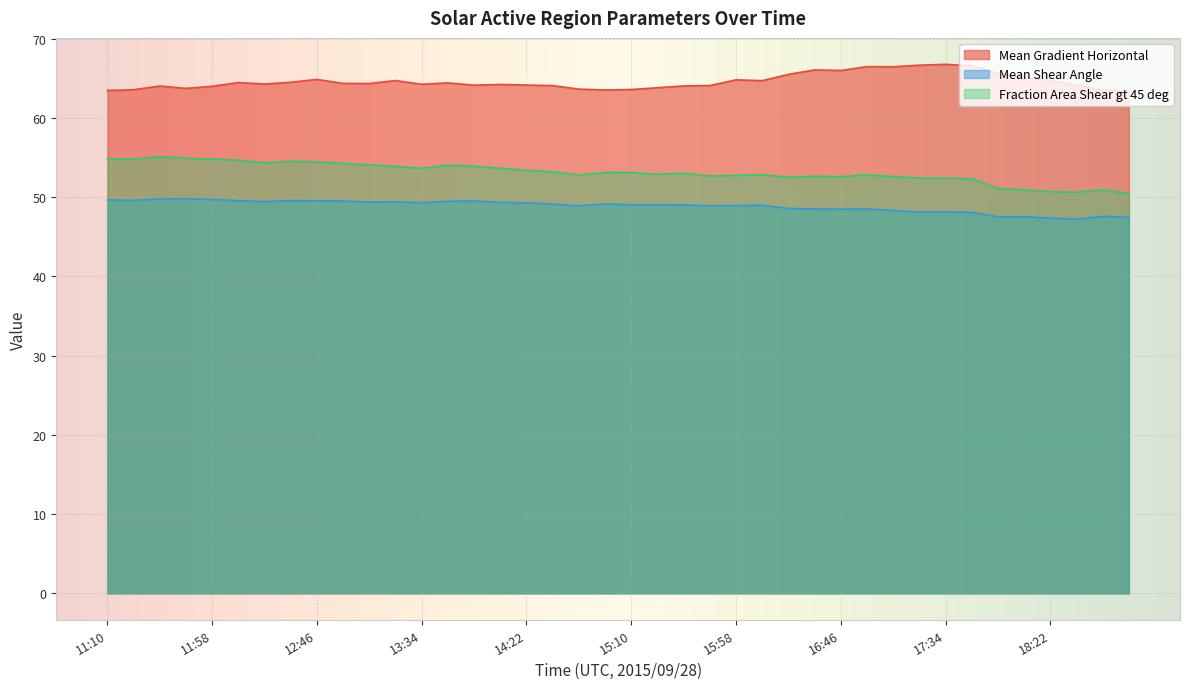

Which series changed the most between 17:46 and 18:10?

Mean Gradient Horizontal